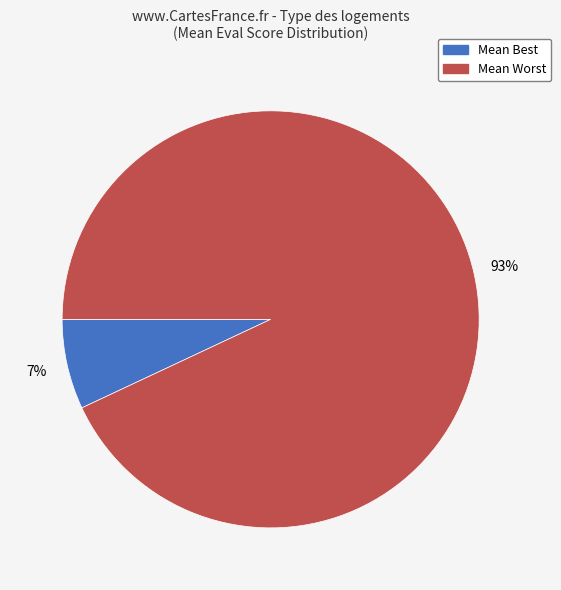

Does any single category account for the majority?

Yes